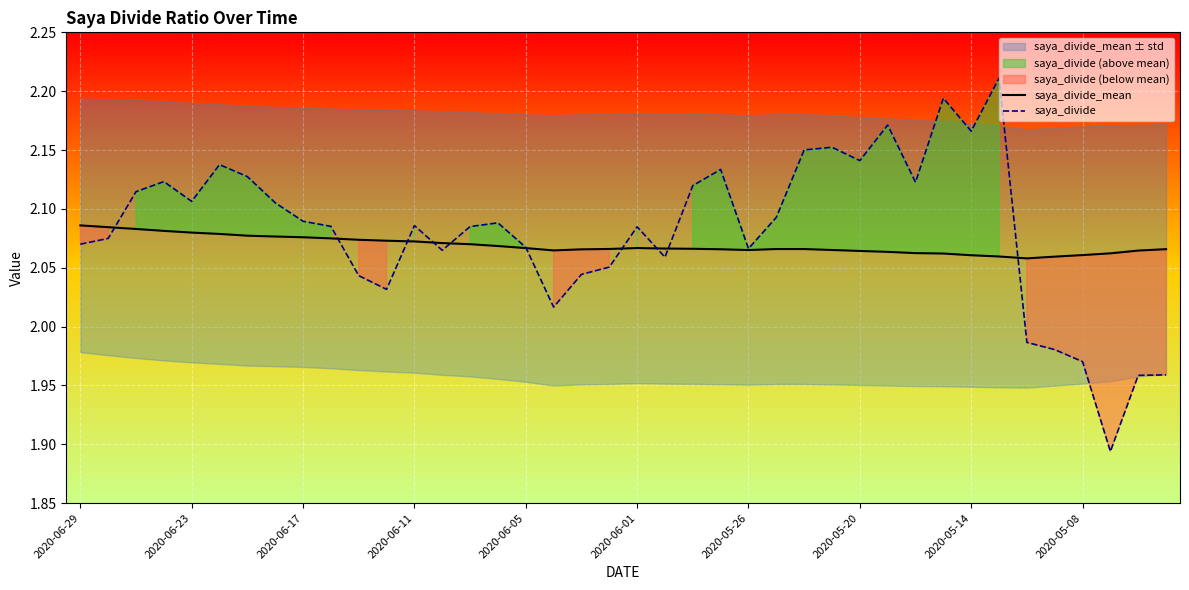

Where does the saya_divide series first go above 2?

2020-06-29